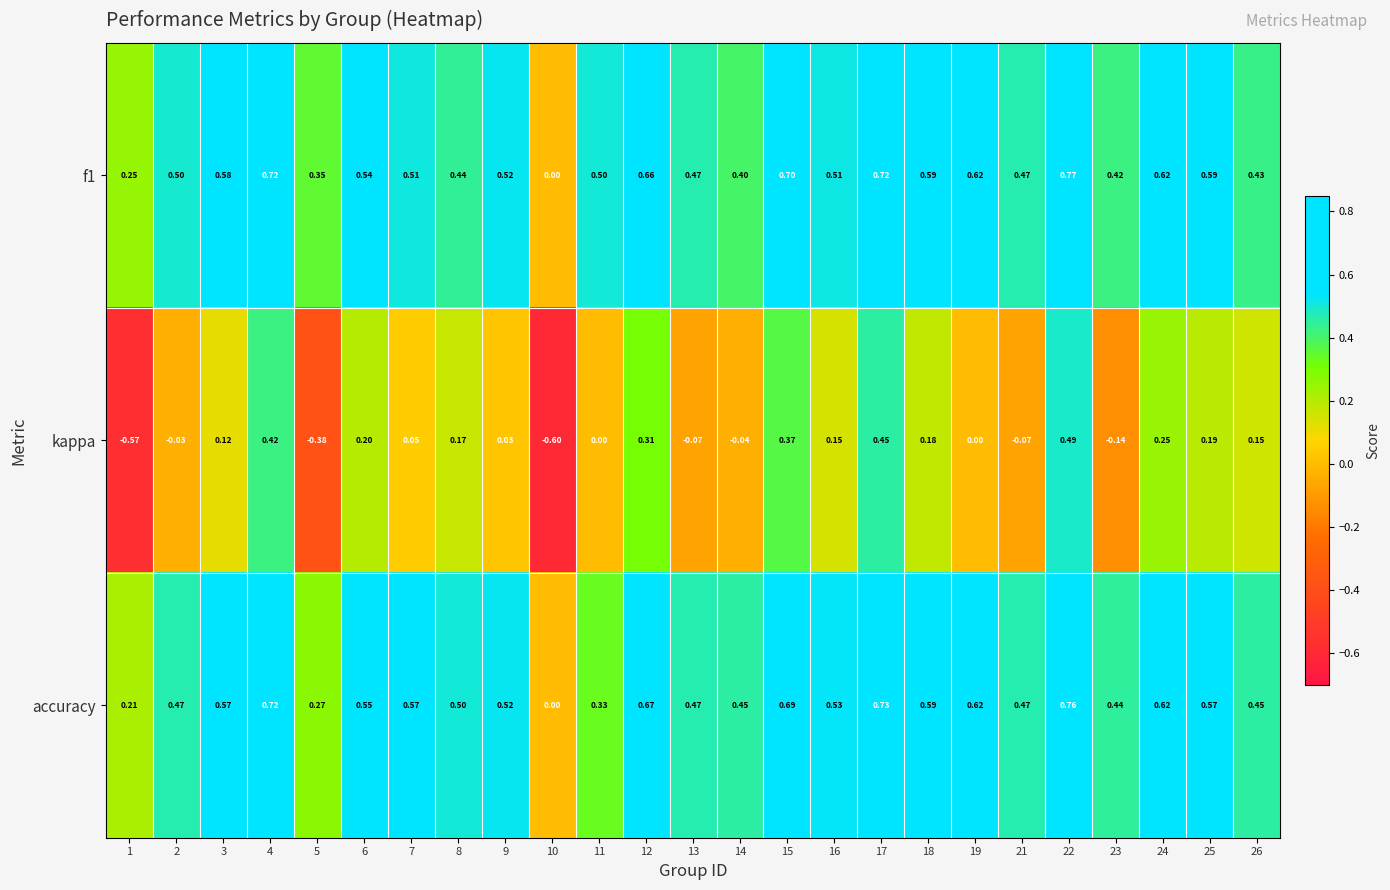

Which series has the widest spread of values?

kappa